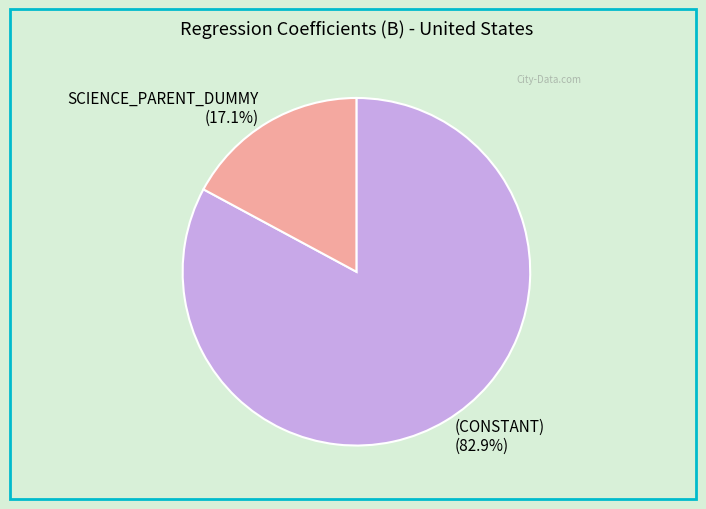

Rank the categories by value from lowest to highest.

SCIENCE_PARENT_DUMMY, (CONSTANT)